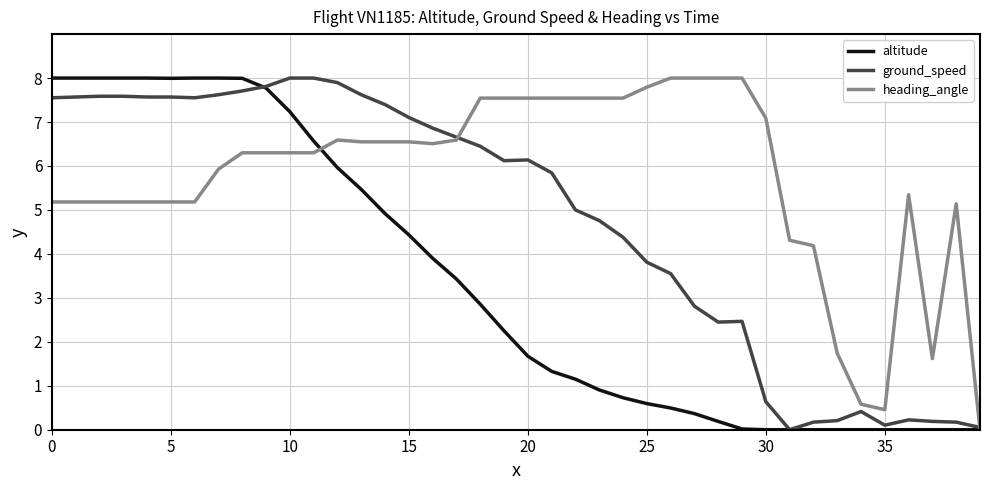

Which series has the largest total across all categories?

heading_angle